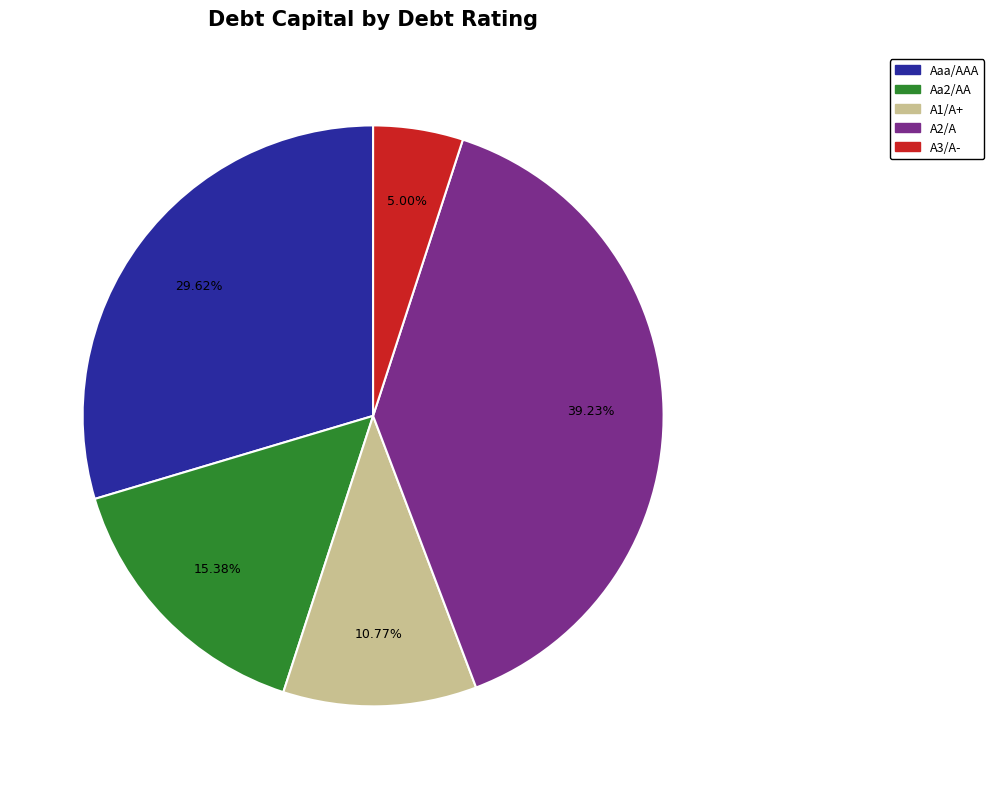

Count the number of slices in the pie.

5